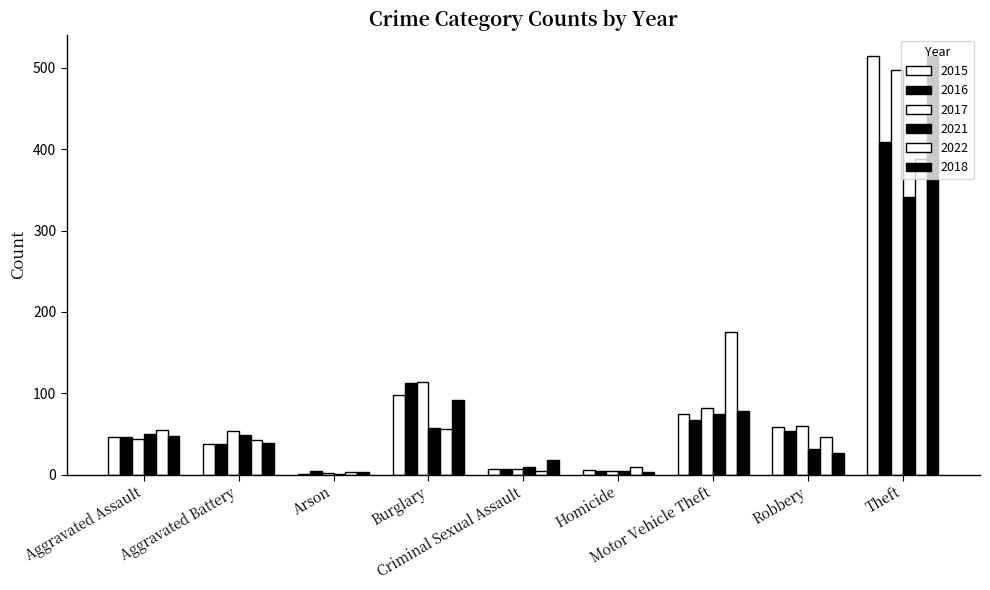

Which category has the lowest value across all series?

Arson